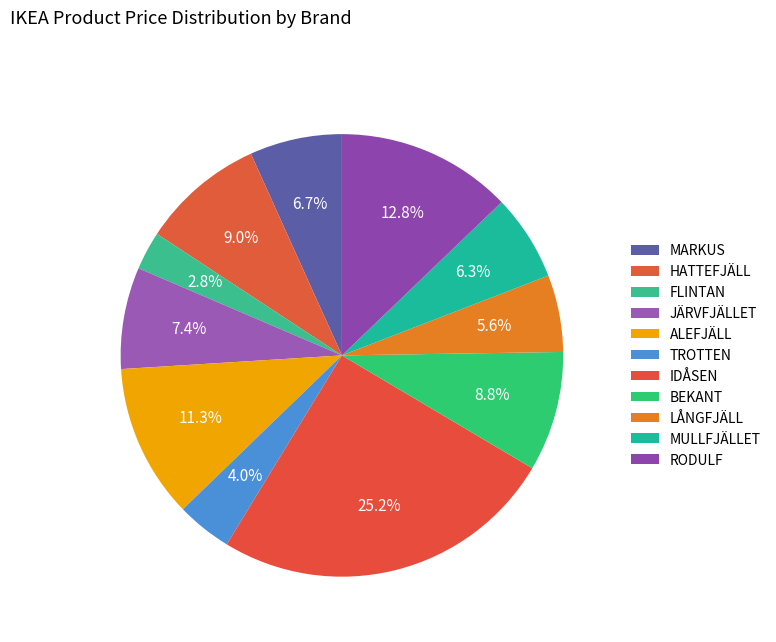

To the nearest percent, what is the difference between the largest and smallest slice percentages?

22%